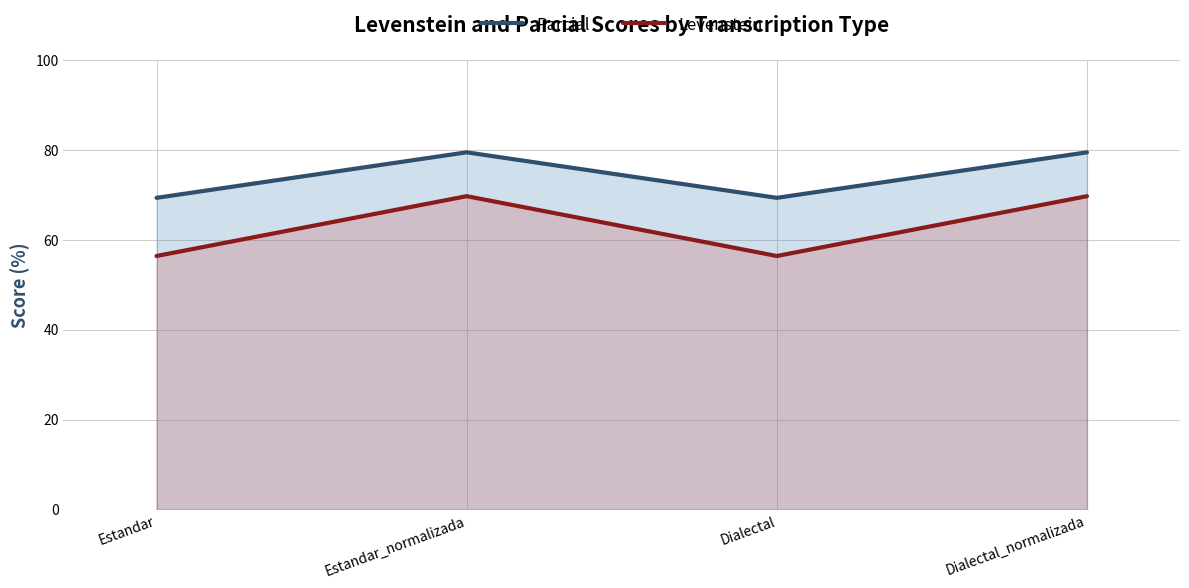

True or false: Levenstein and Parcial cross at least once.

False